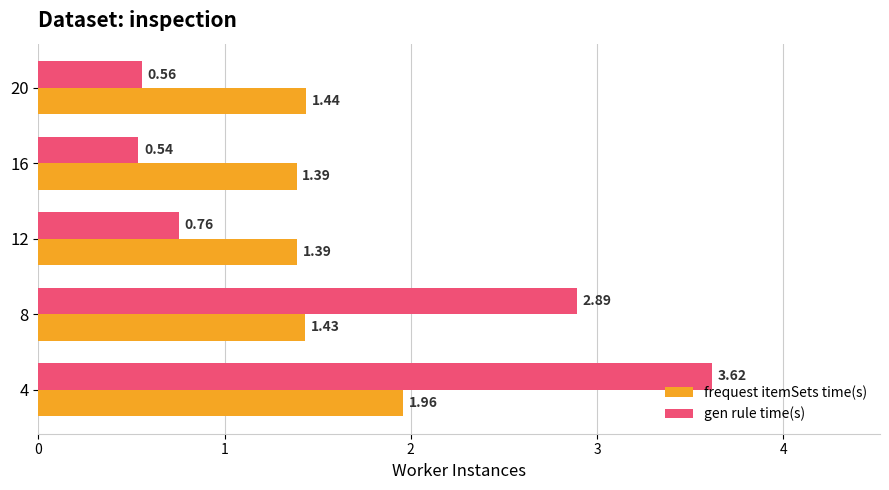

What is the sum of the gen rule time(s) values at 12 and 20?

1.3